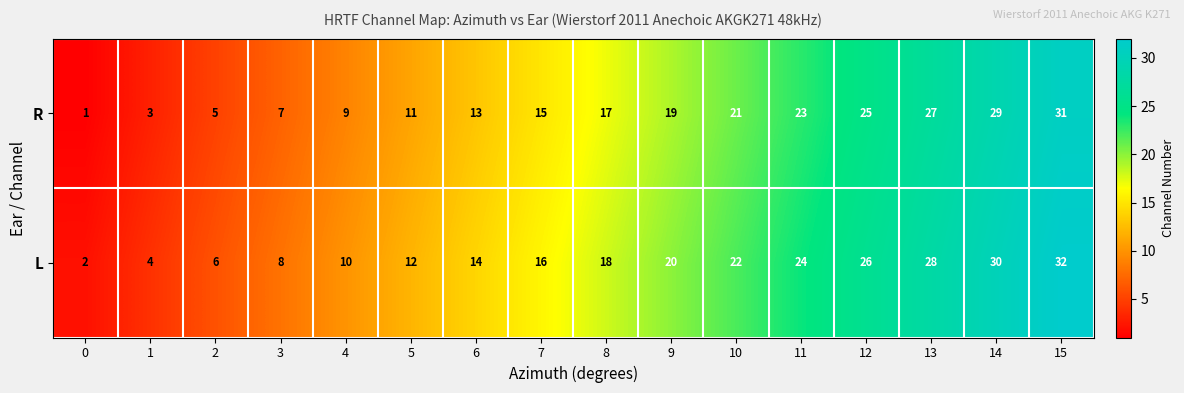

List the series in order of their peak value, highest first.

L, R